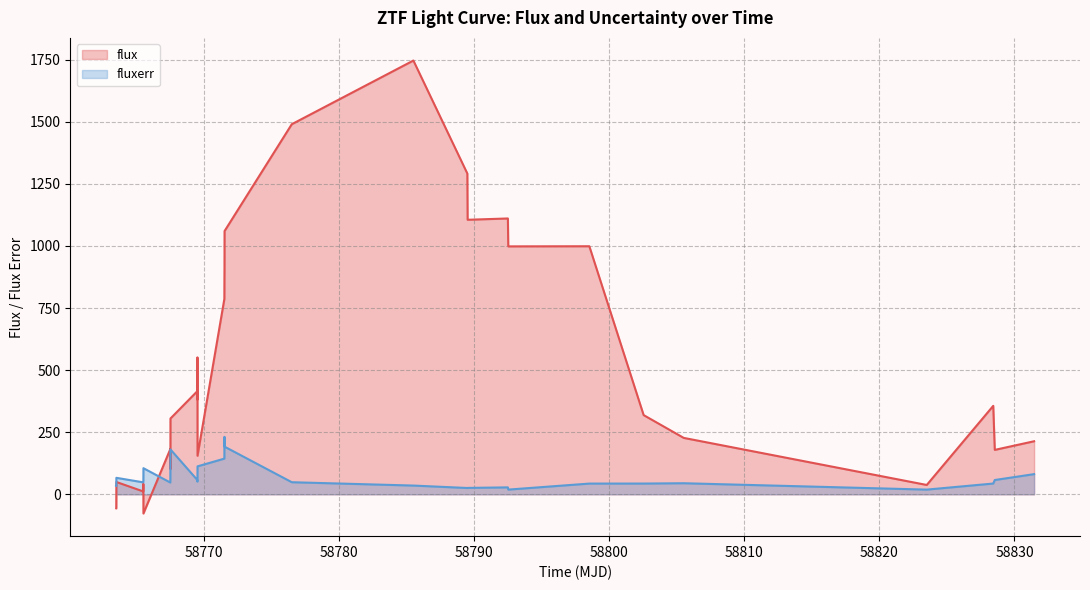

What are all the series names shown in the legend?

flux, fluxerr